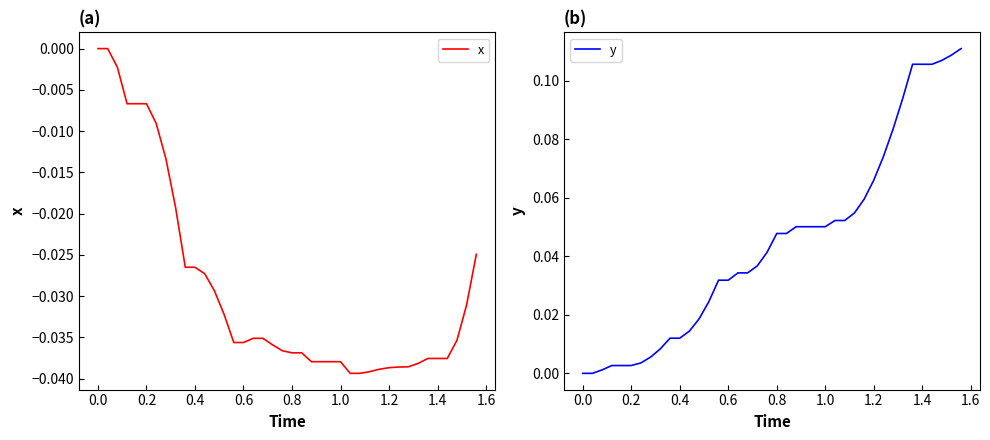

True or false: y and x intersect in this chart.

False